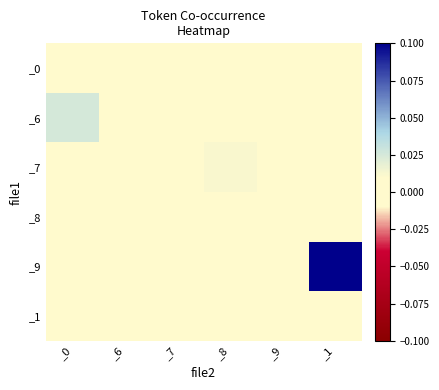

Rank the series at _6 from lowest to highest value.

_0, _6, _7, _8, _9, _1